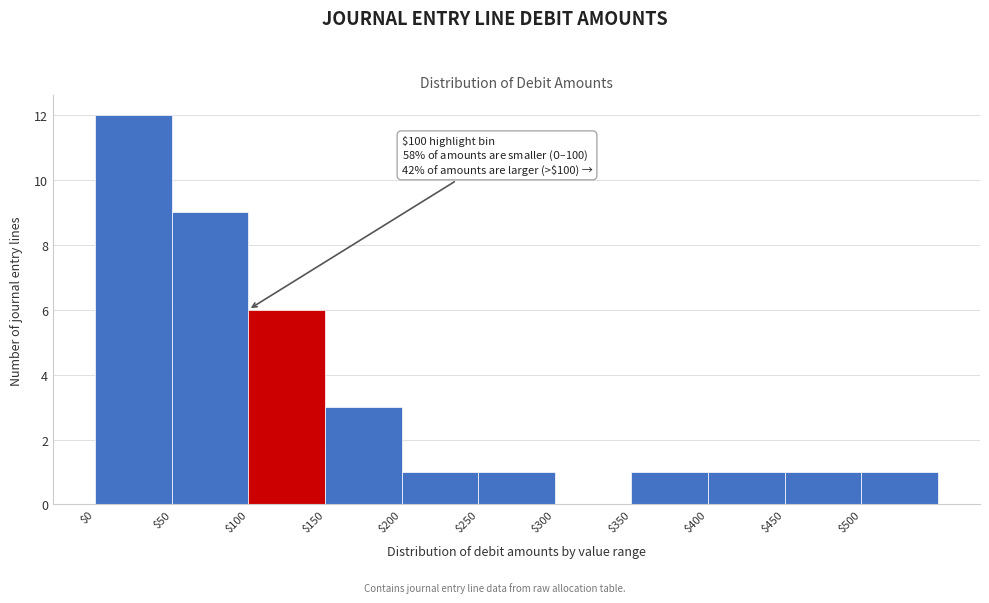

Over which range of the x-axis is the bar tallest?

0 to 50